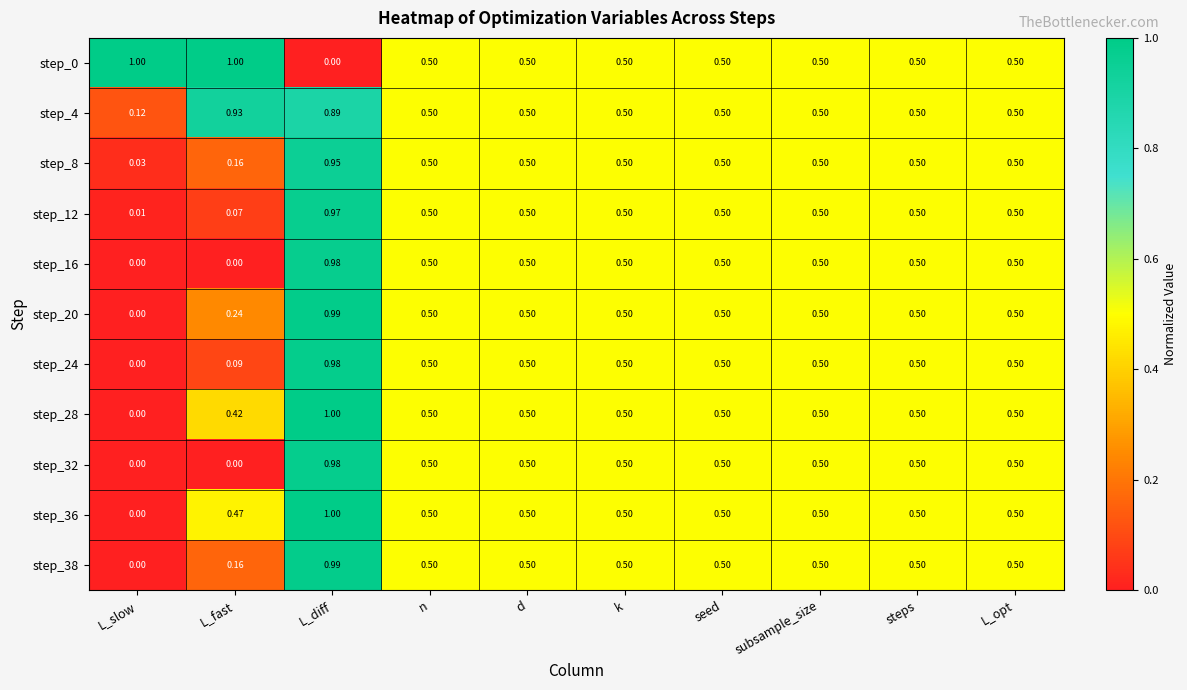

At which label is step_12 closest to 0?

L_slow